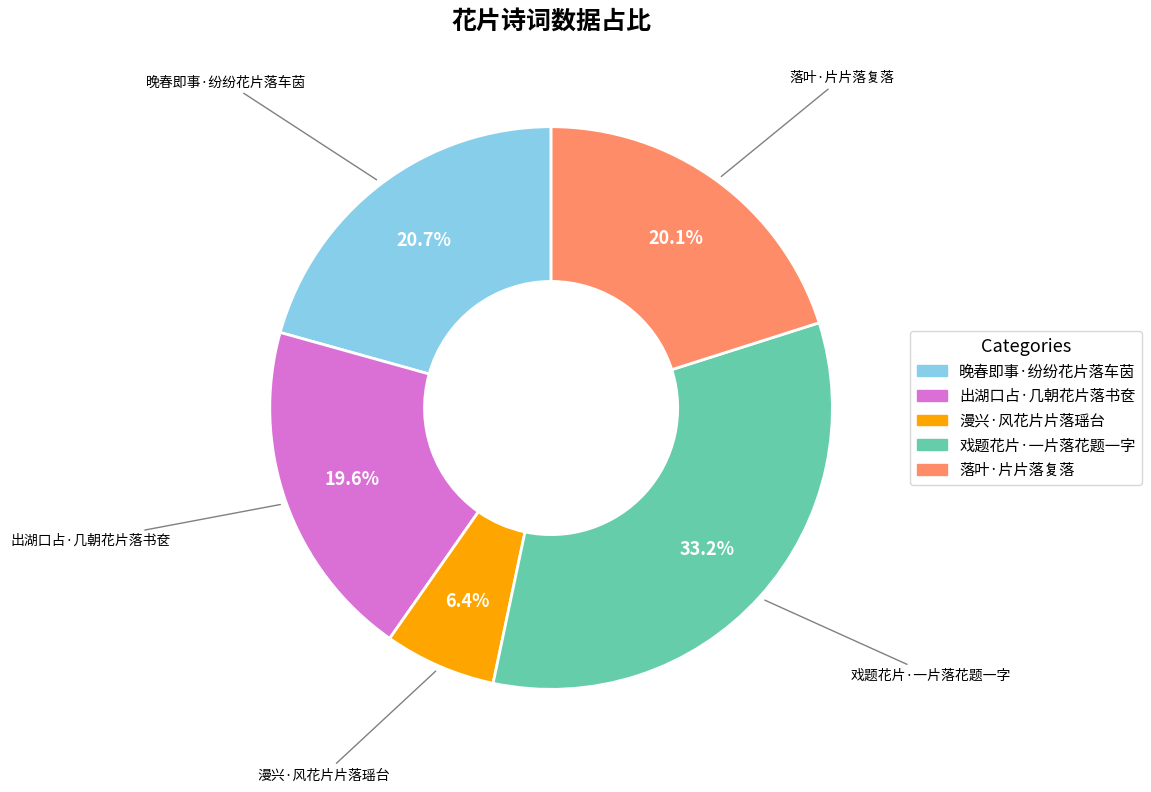

What percentage is the 晚春即事·纷纷花片落车茵 slice, to the nearest percent?

21%